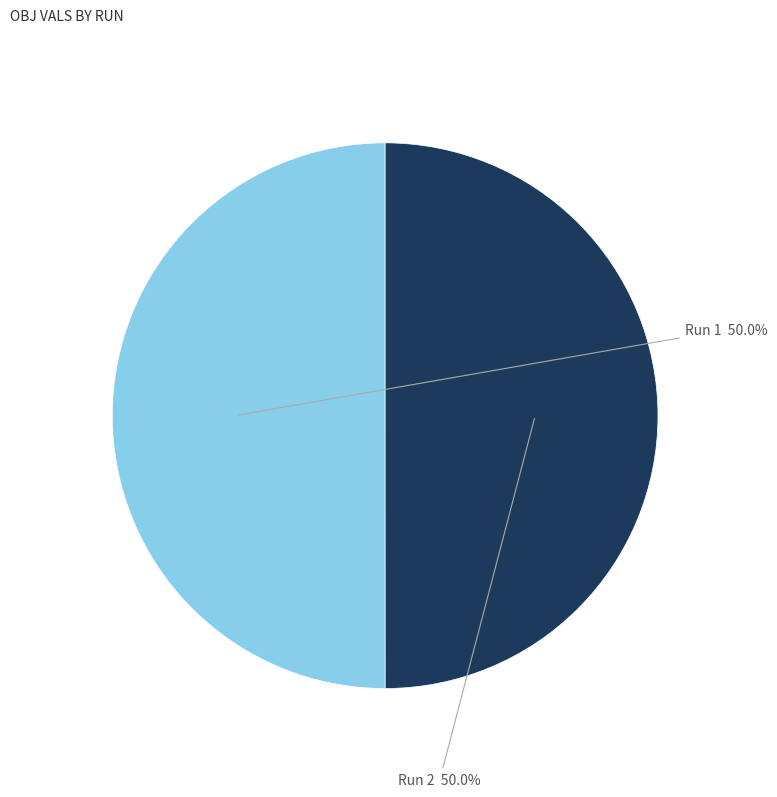

How many segments does this pie chart have?

2